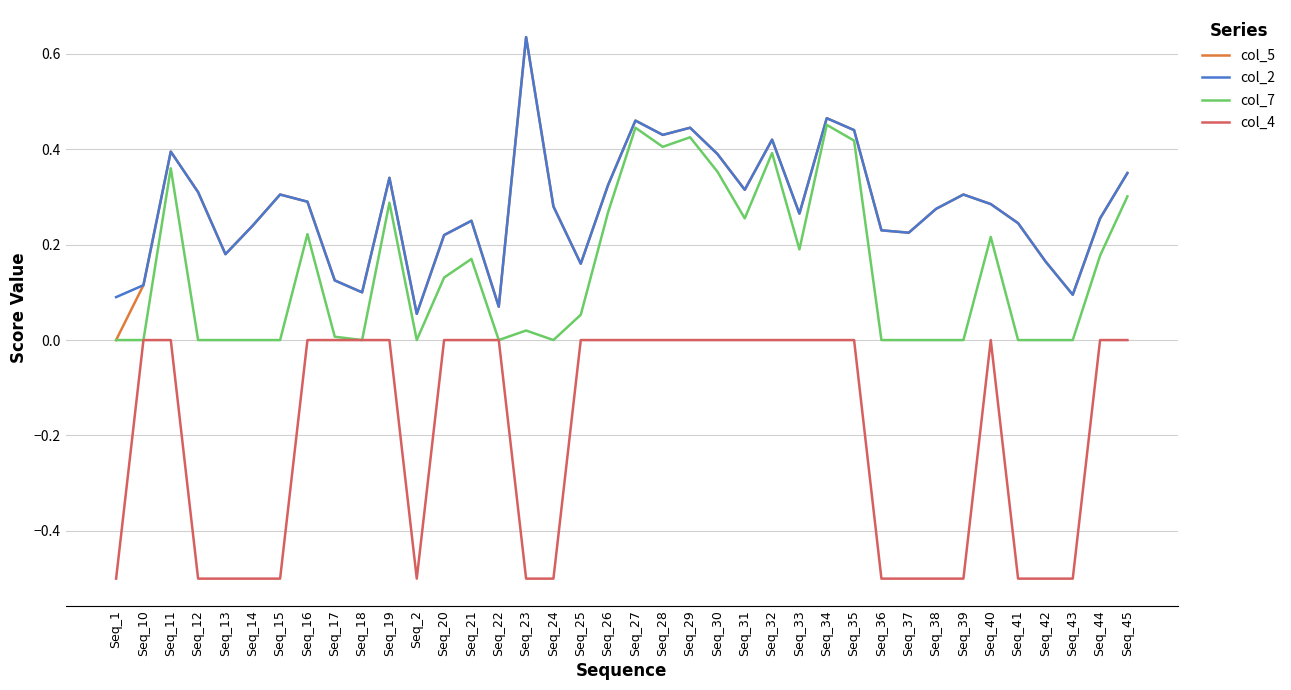

What is the spread (max minus min) of values at Seq_38?

0.8